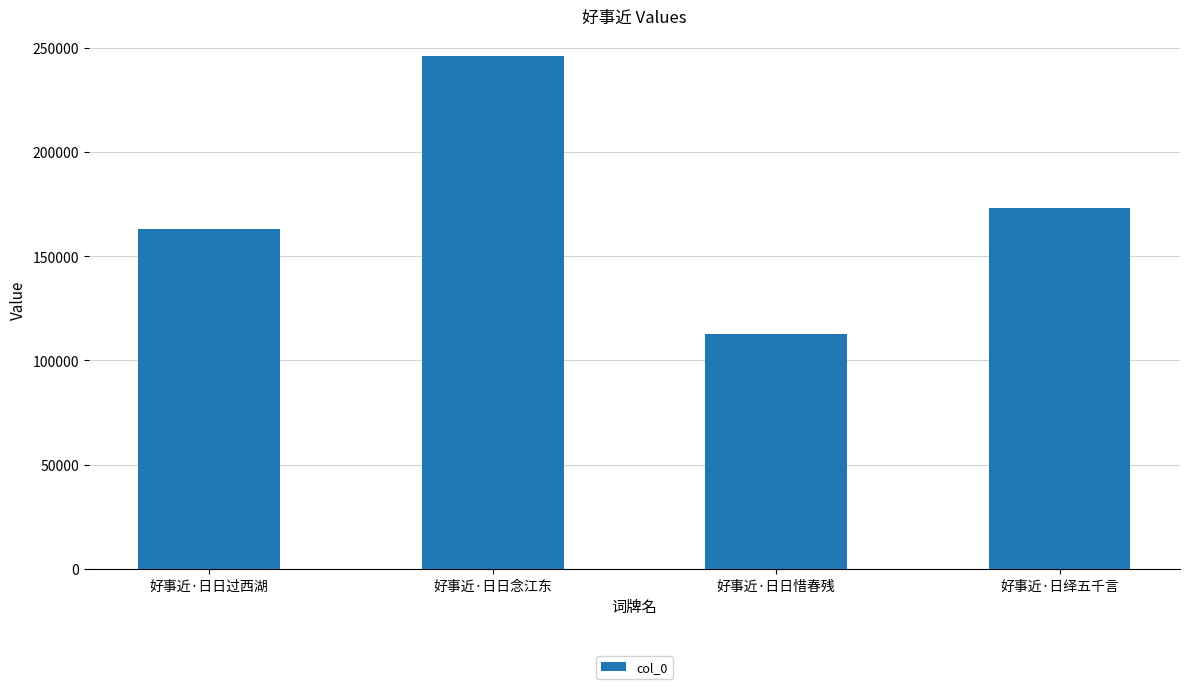

What value does the data have at 好事近·日绎五千言, to the nearest 100?

172900